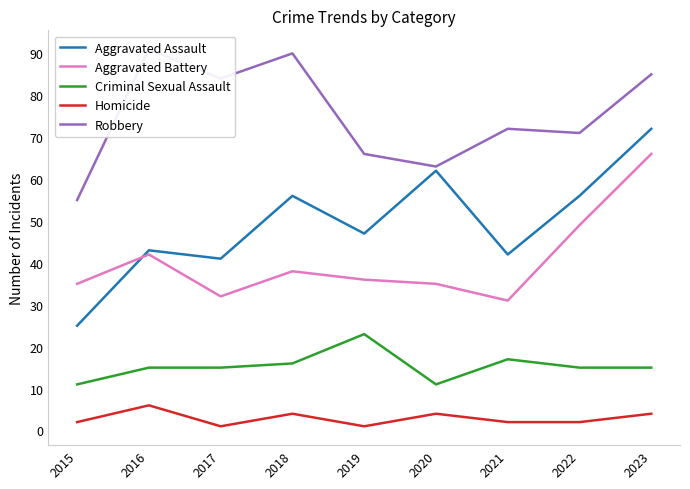

At which label does Aggravated Assault first exceed 47?

2018